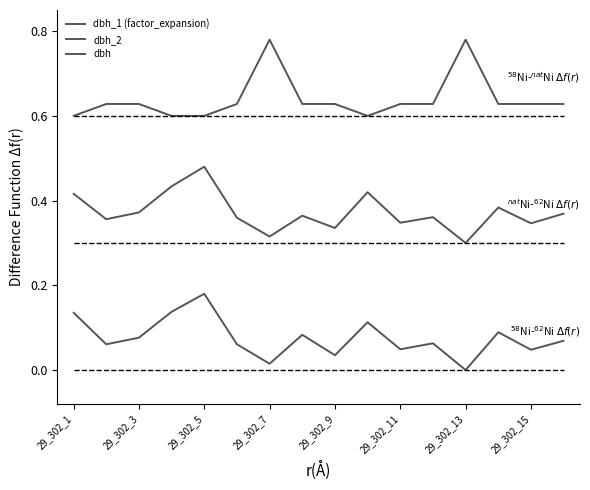

True or false: dbh_1 (factor_expansion) and dbh cross at least once.

False